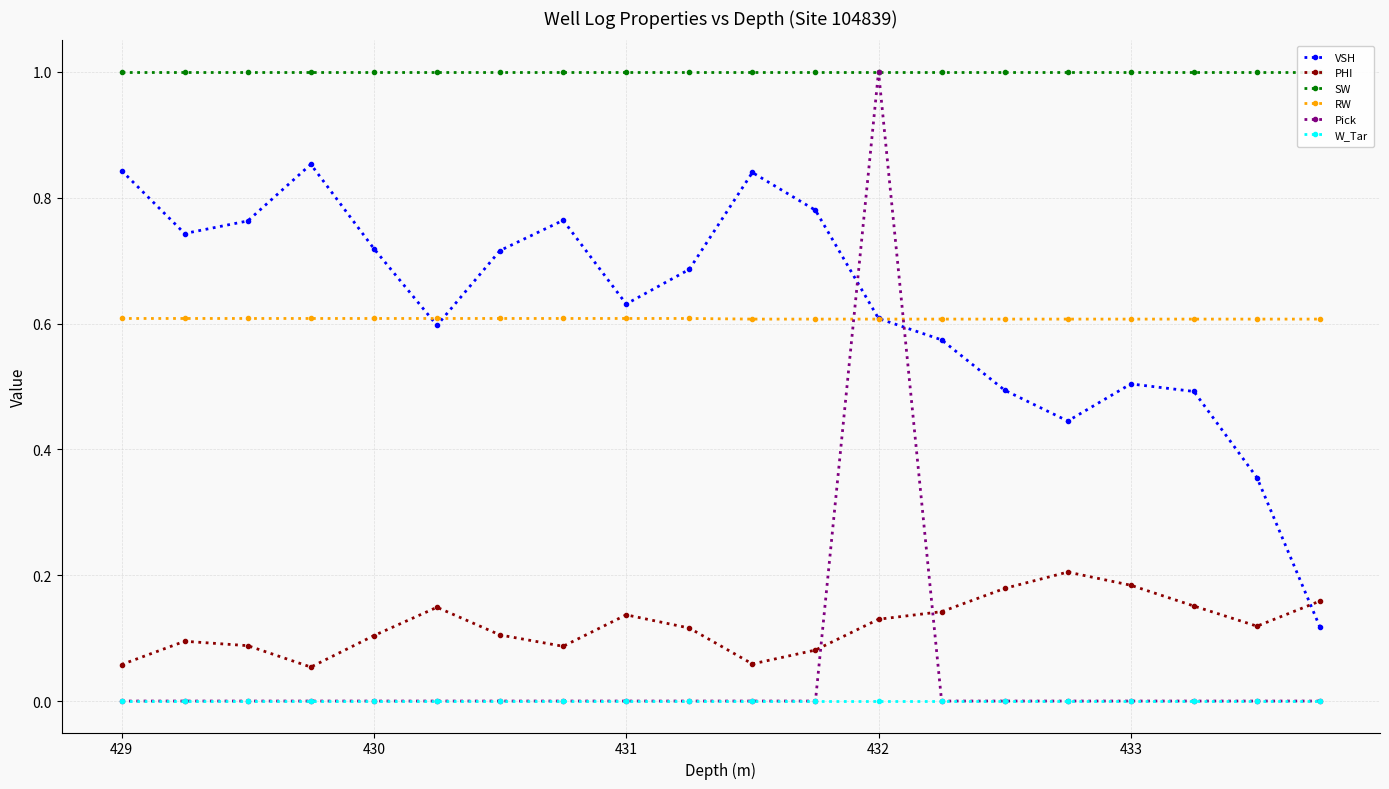

True or false: VSH has more than 1 points higher than both neighbors.

True